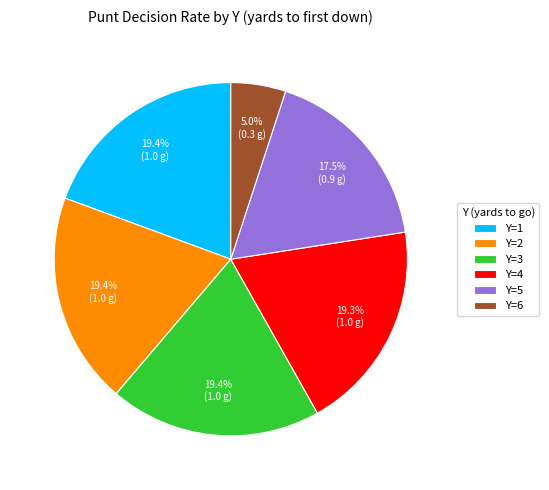

What is the smallest slice in the pie chart?

Y=6